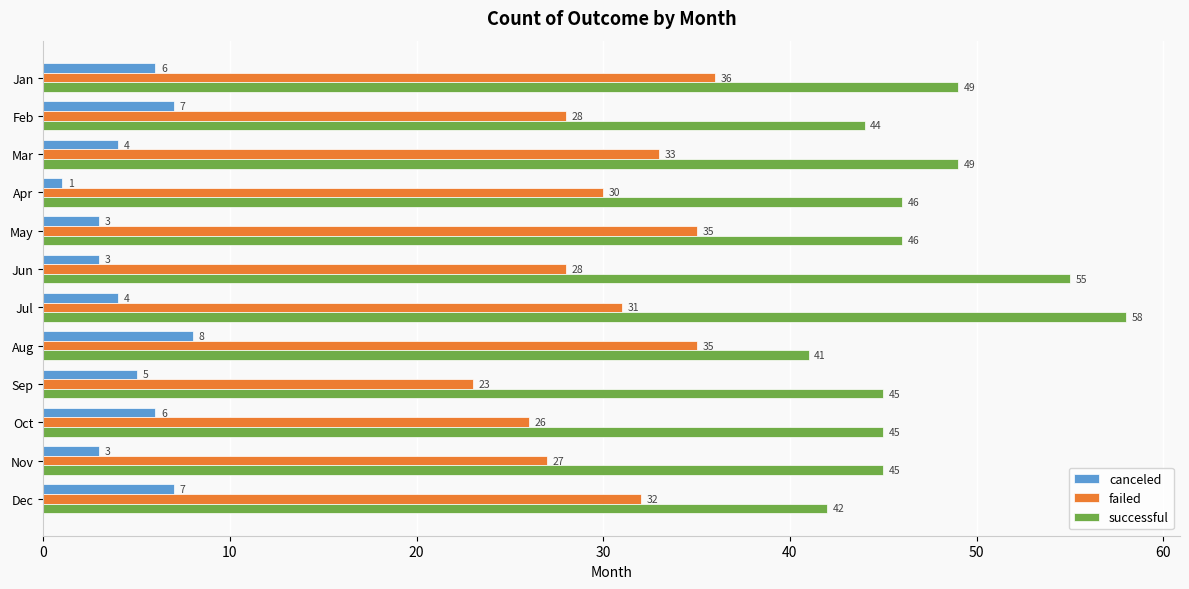

Which series has the widest spread of values?

successful